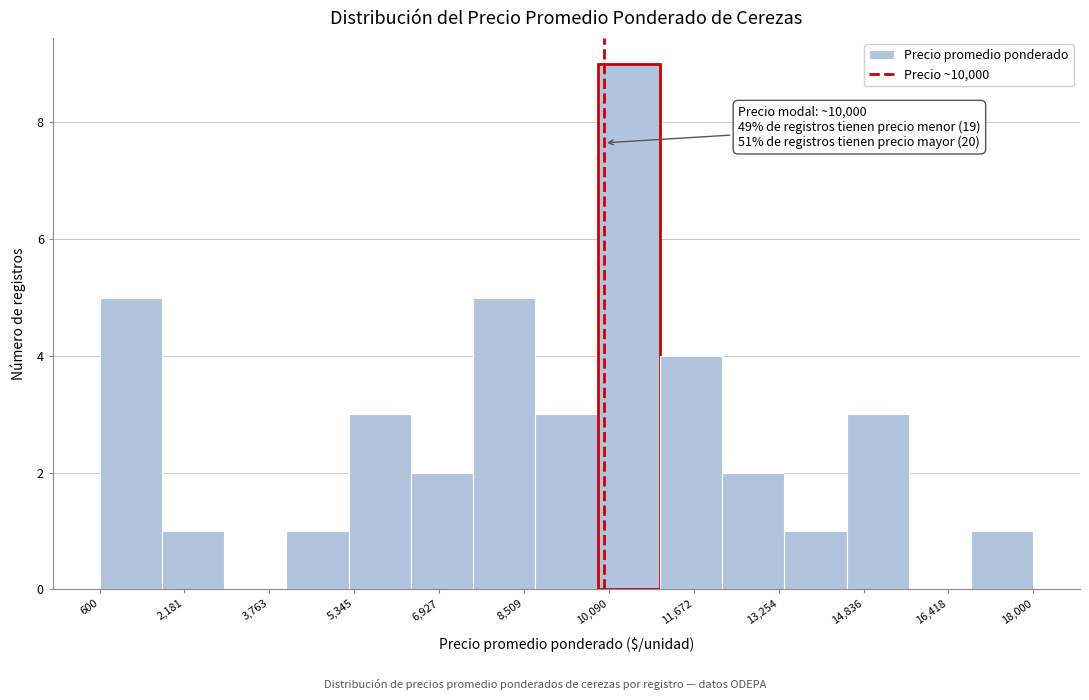

Over which range of the x-axis is the bar tallest?

9880 to 11040